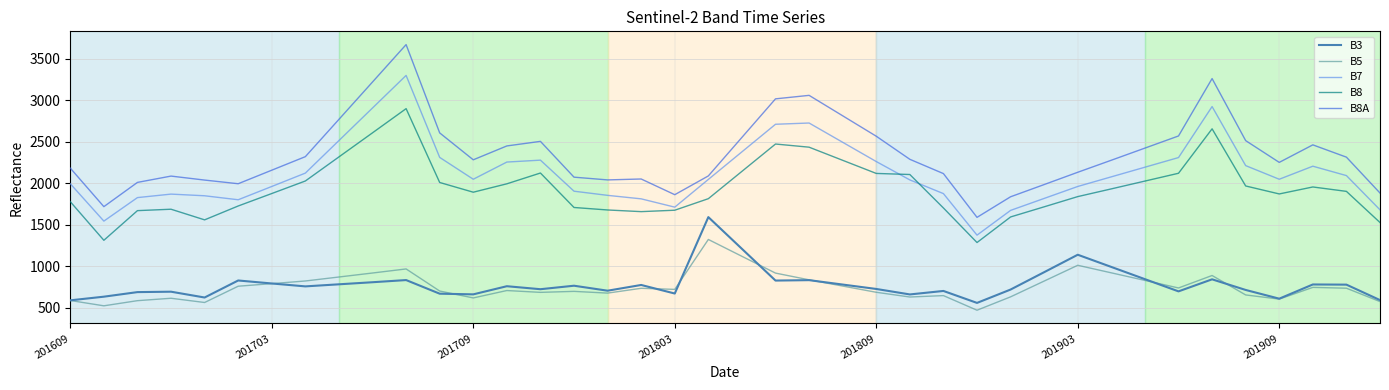

True or false: B5 and B8 cross at least once.

False